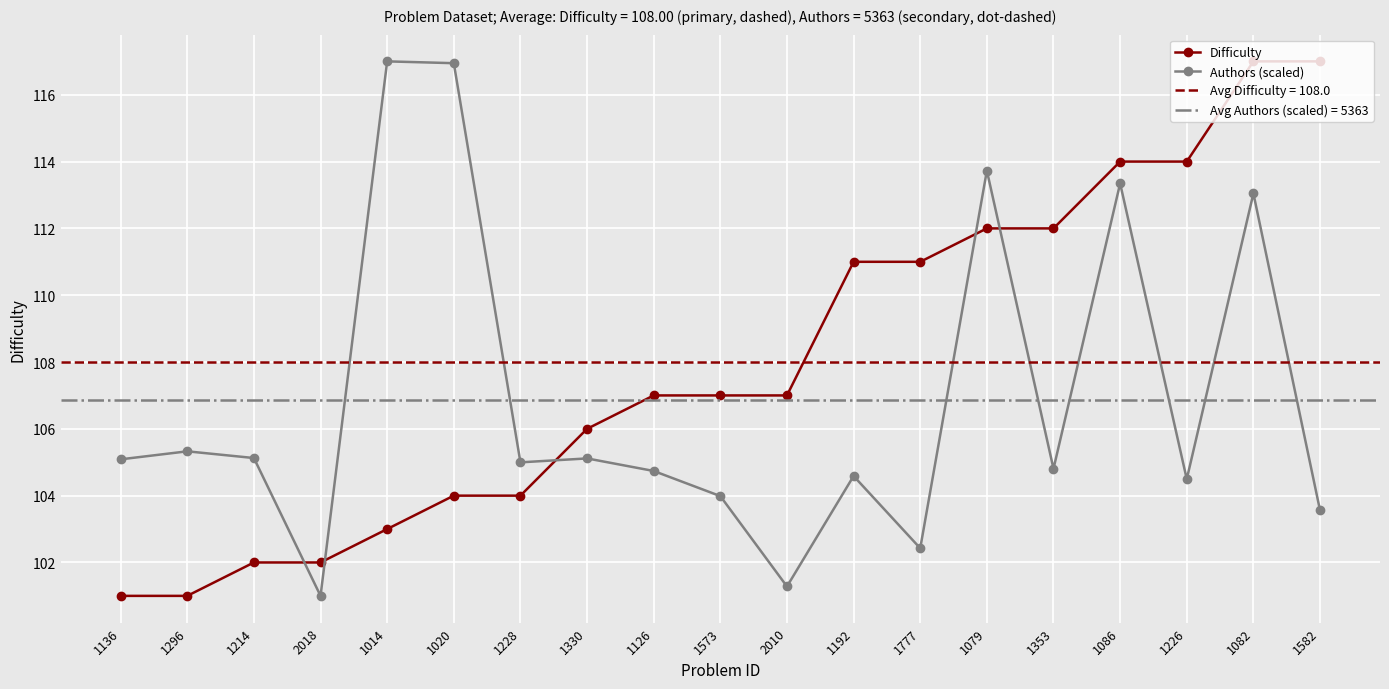

Rank the series by their average value, from lowest to highest.

Authors (scaled), Difficulty